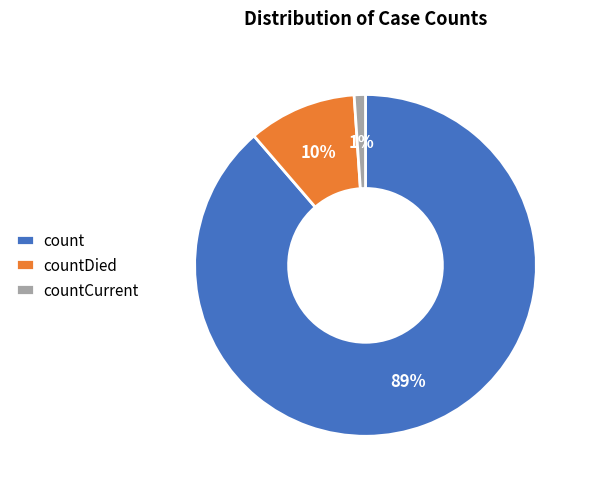

Combined, do countCurrent and count account for over 50%?

Yes